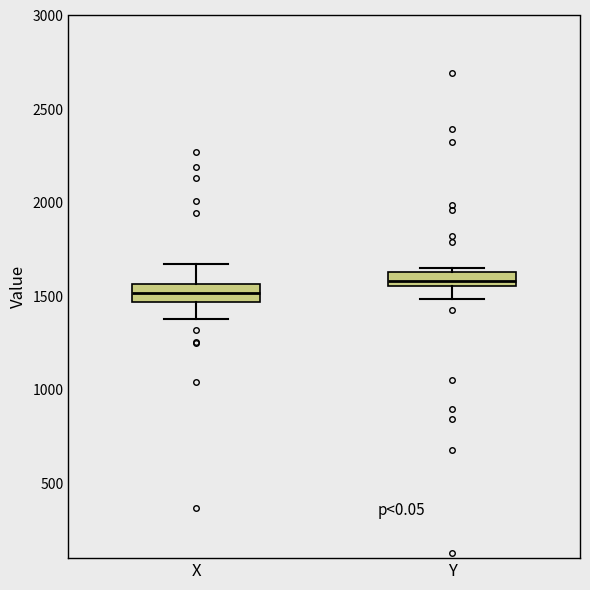

Where is the lower edge of the box for Y on the y-axis? The values are not printed on the chart, so give them approximately, as read against the axis.

1550